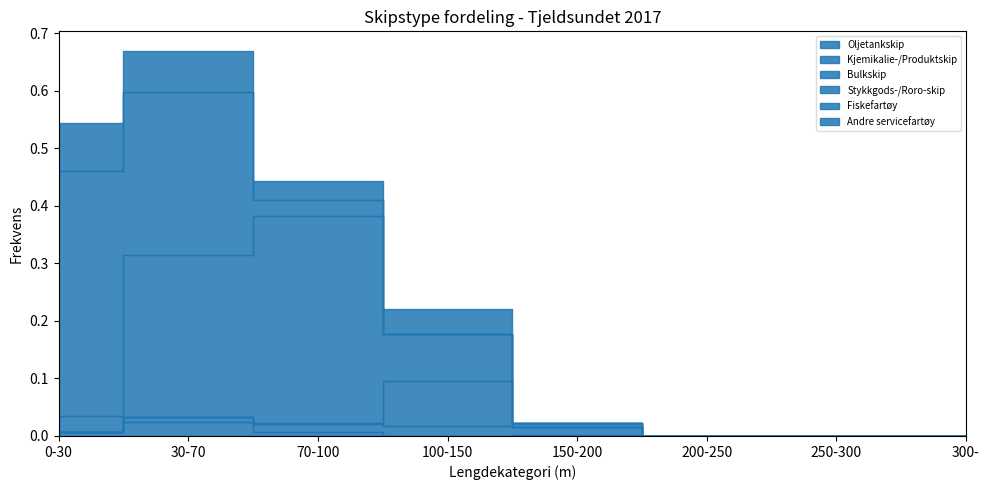

True or false: Stykkgods-/Roro-skip has a value of 0.0 at 150-200.

True